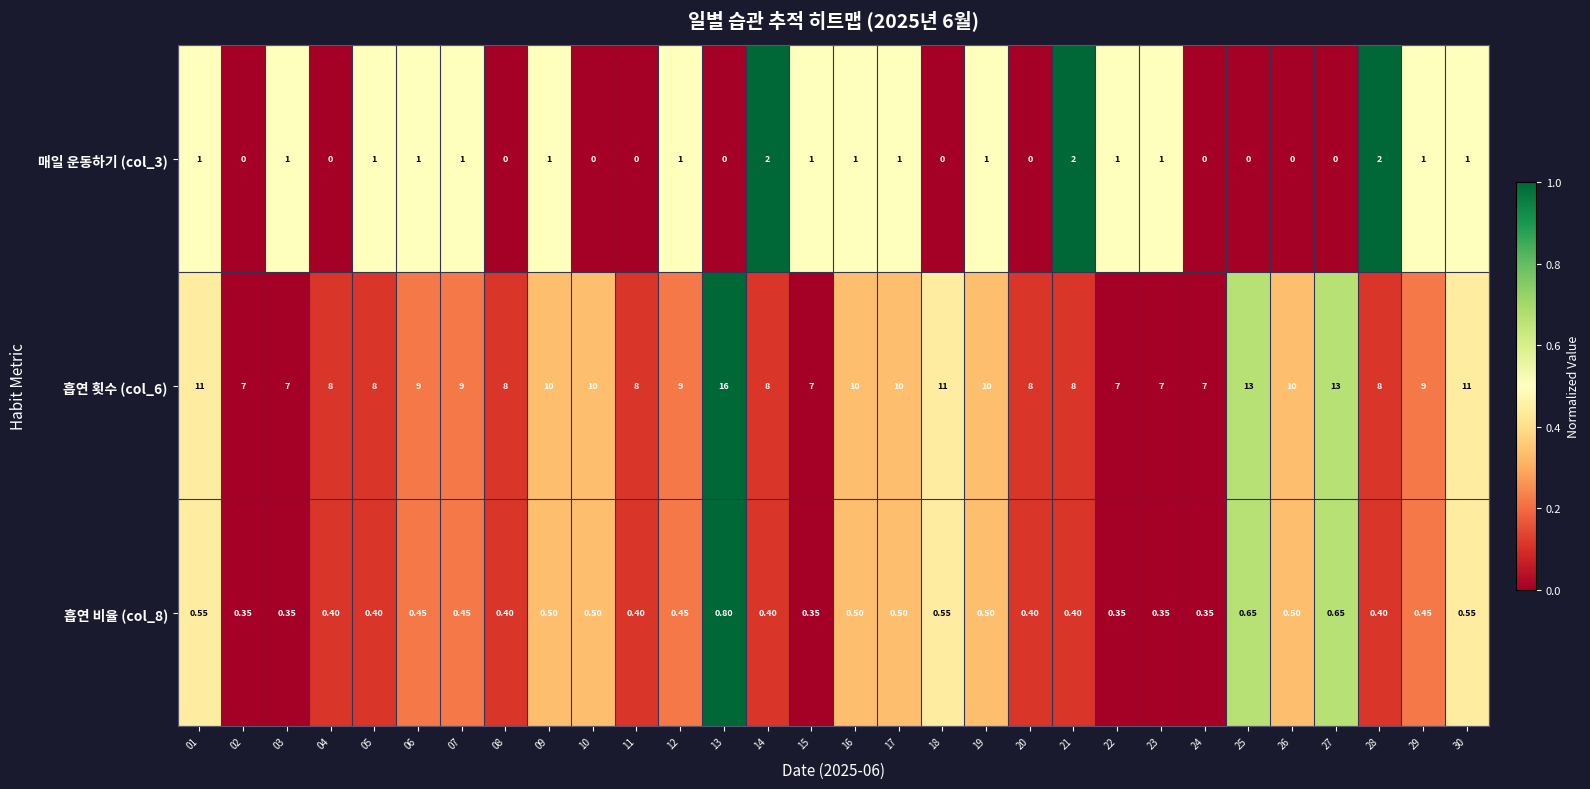

Is the value of 매일 운동하기 (col_3) at 15 greater than the value of 흡연 횟수 (col_6) at 29?

No